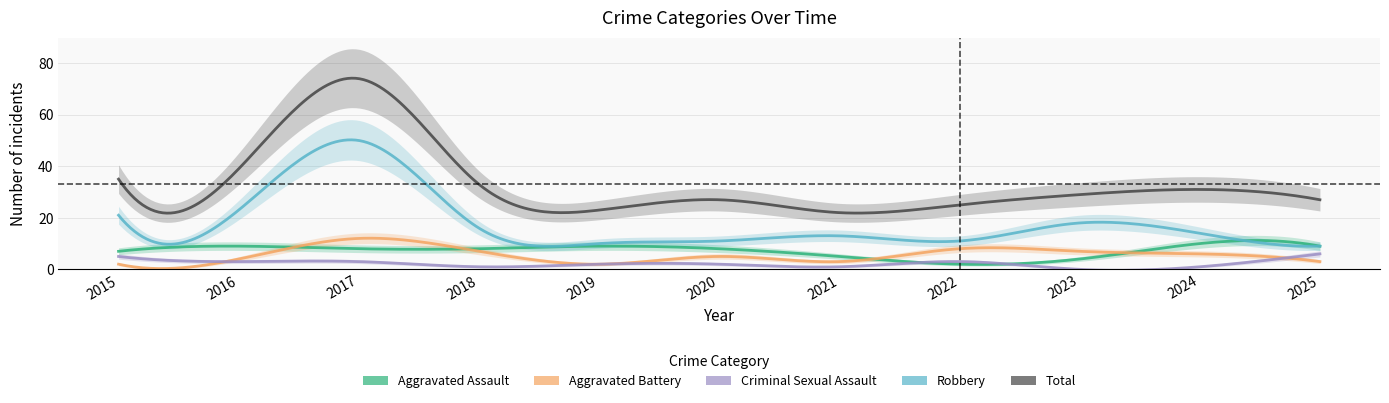

True or false: Robbery has a value of 23 at 2016.

True